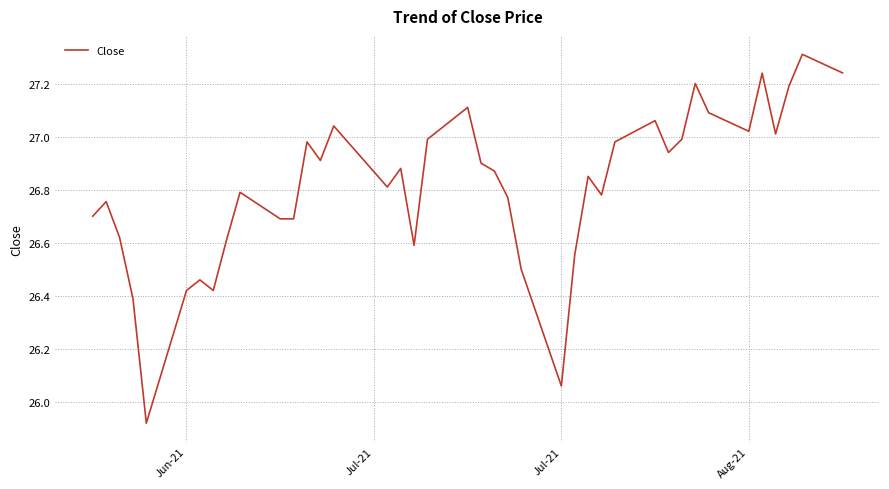

What is the difference between the maximum and minimum values?

1.4